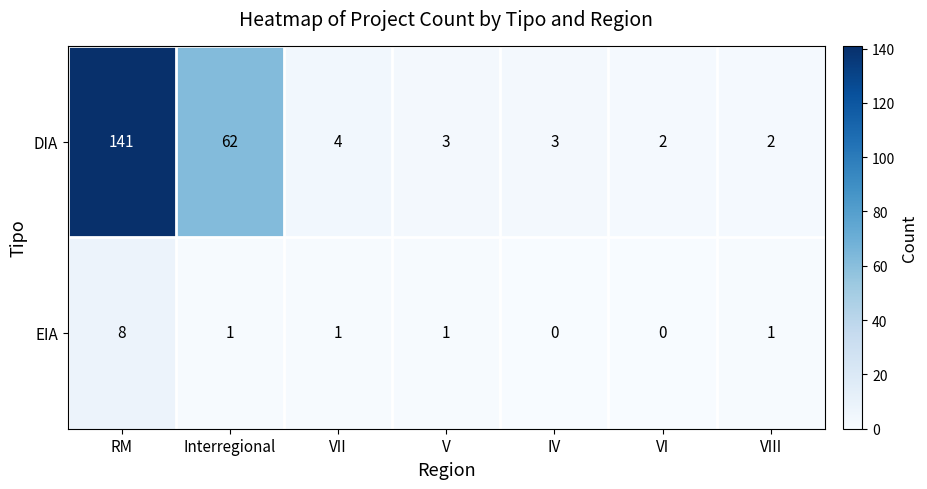

What is the sum of all EIA values?

12